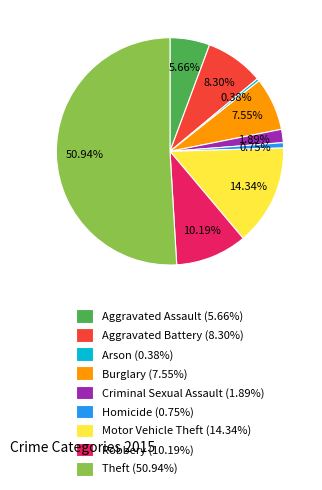

Is Arson (0.38%) the majority of the pie?

No